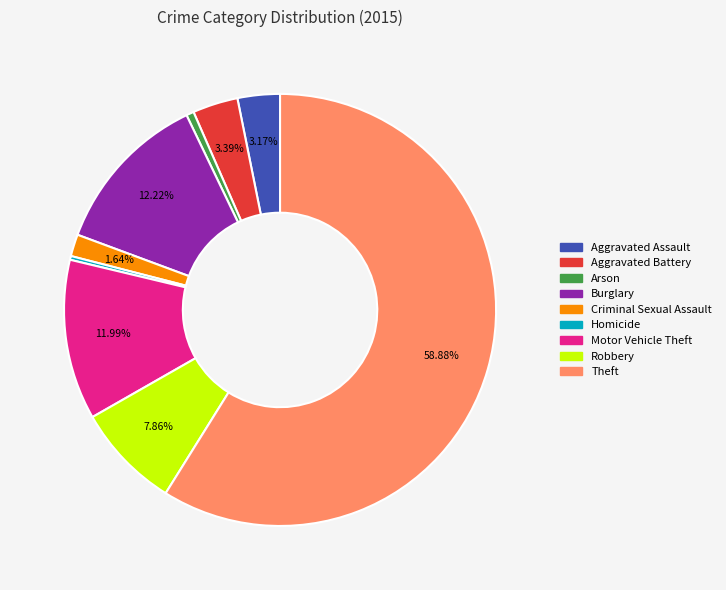

Which has a higher value, Aggravated Battery or Motor Vehicle Theft?

Motor Vehicle Theft